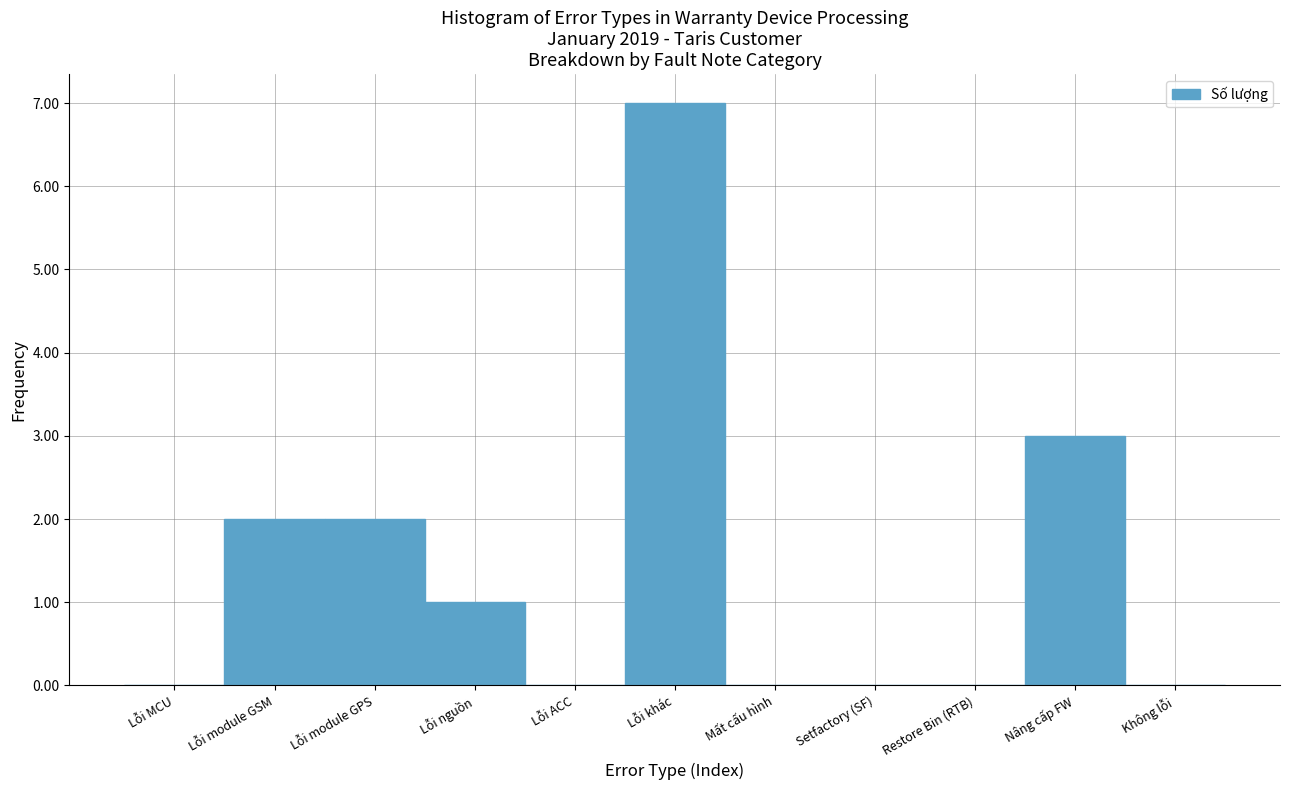

Reading left to right, extract all data points from this chart.

Lỗi MCU=0	Lỗi module GSM=2	Lỗi module GPS=2	Lỗi nguồn=1	Lỗi ACC=0	Lỗi khác=7	Mất cấu hình=0	Setfactory (SF)=0	Restore Bin (RTB)=0	Nâng cấp FW=3	Không lỗi=0